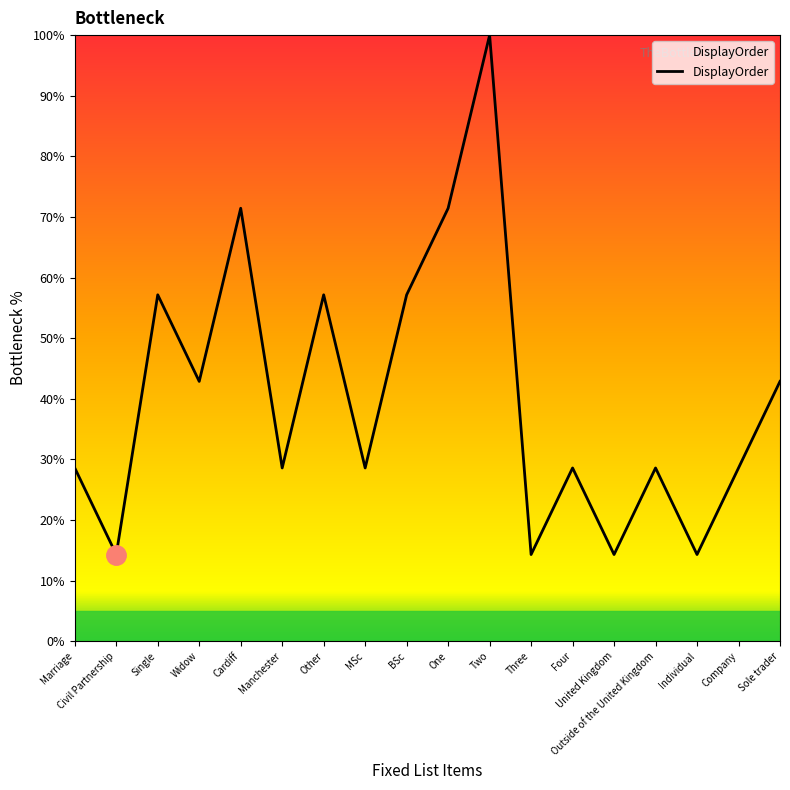

What position from the left is Sole trader?

18